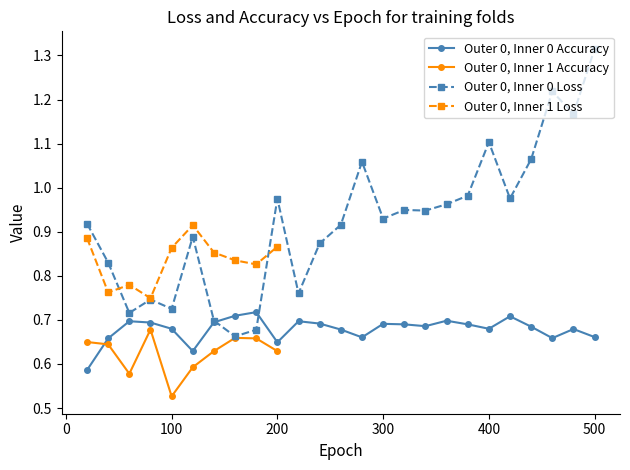

What is the minimum value for Outer 0, Inner 0 Loss?

0.7